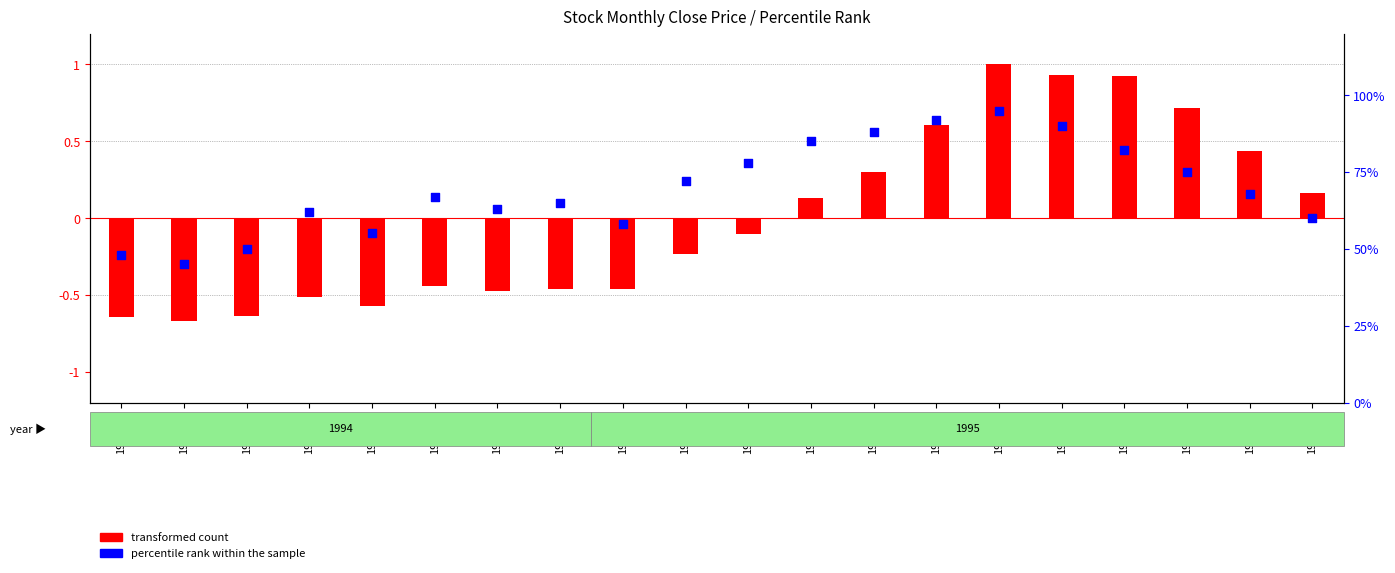

Which series has the largest total across all categories?

percentile rank within the sample